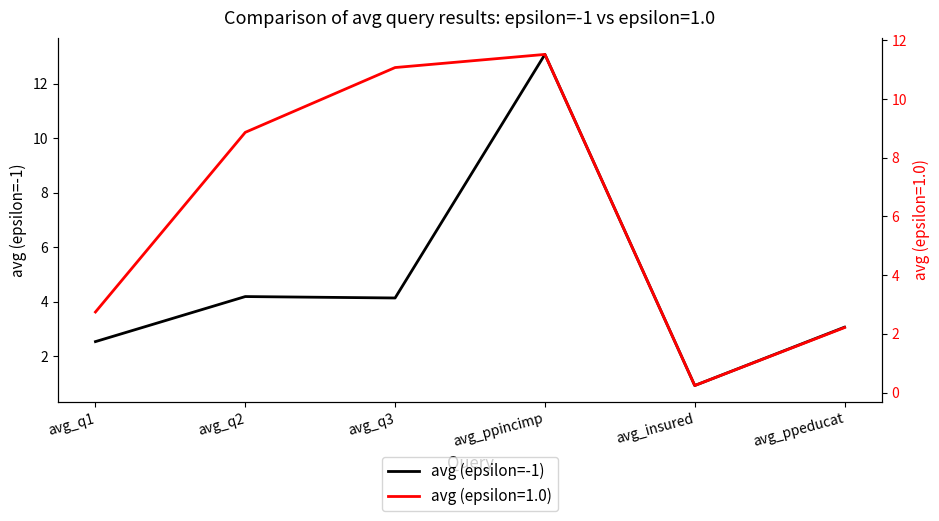

How many data points does each series have?

6